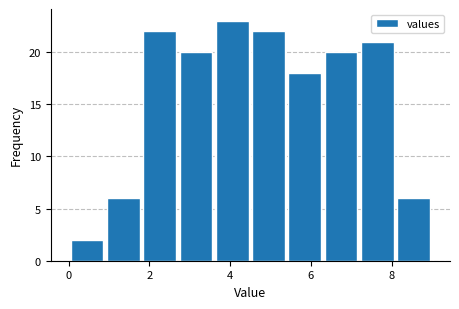

How tall is the bar that spans 8.1 to 9.0 on the x-axis? Neither the bar edges nor the heights are printed on the chart, so give them approximately, as read against the axes.

6